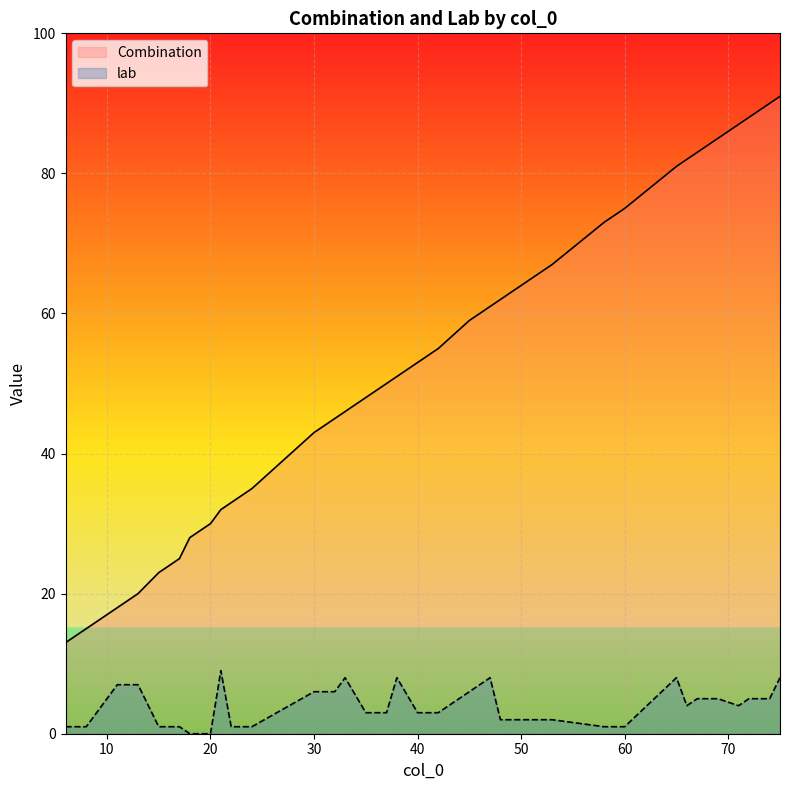

How many values are below 51?

20